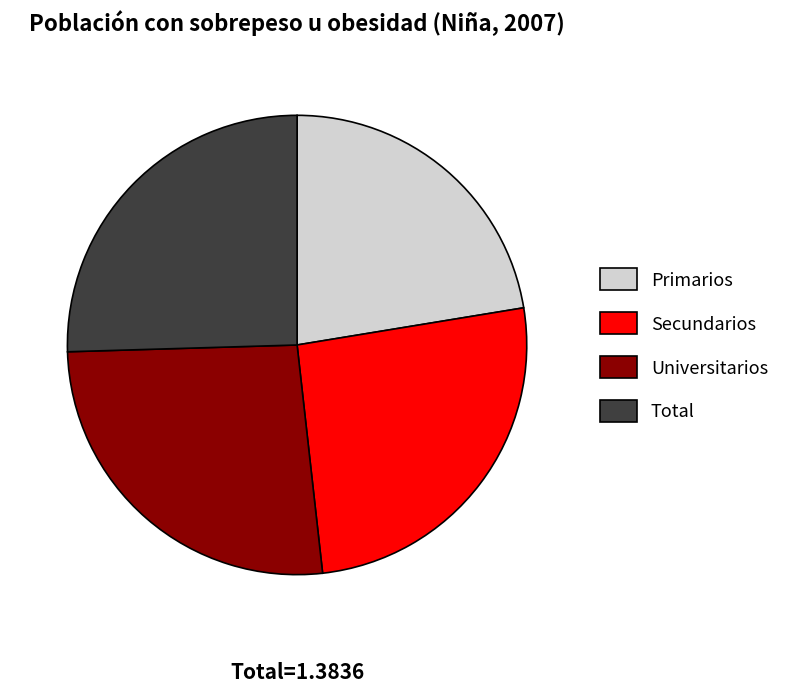

True or false: Universitarios accounts for 37% of the total.

False